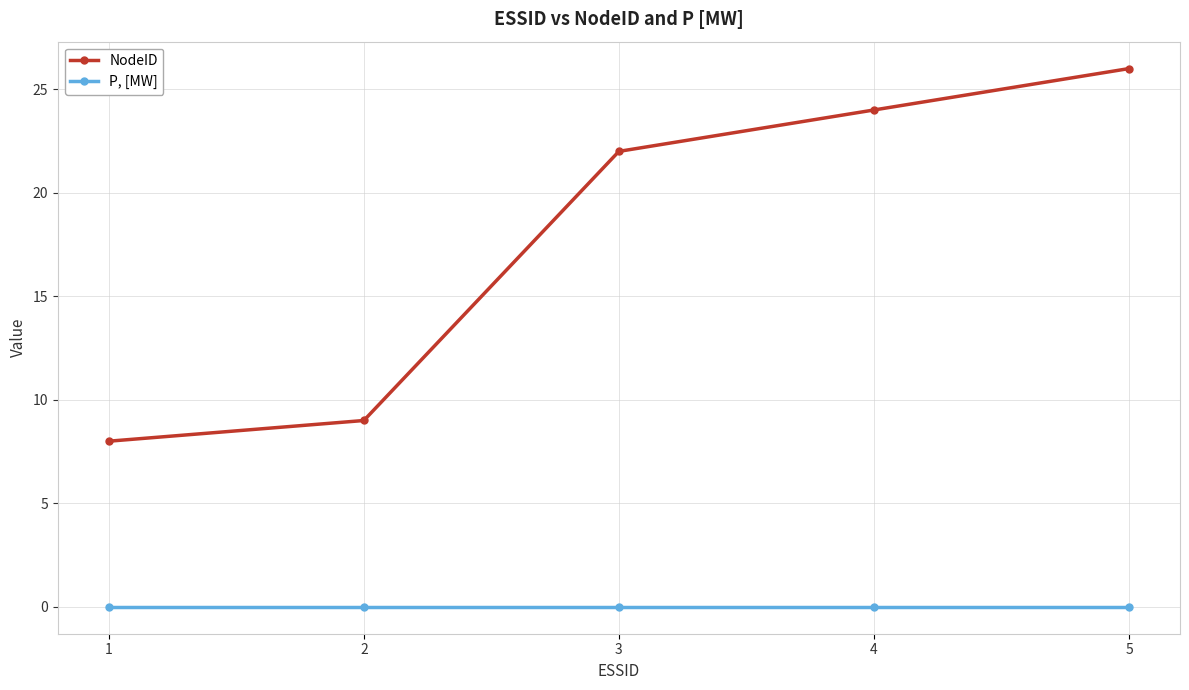

What is the difference between the highest and lowest values at 4?

24